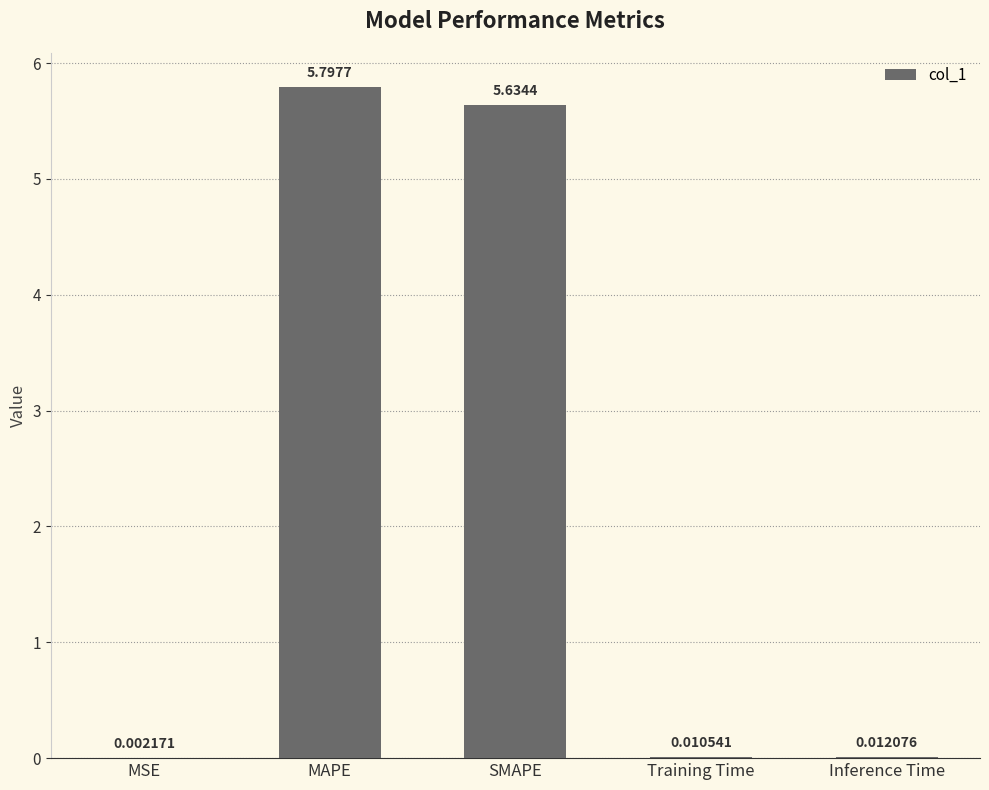

What is the average value?

2.3